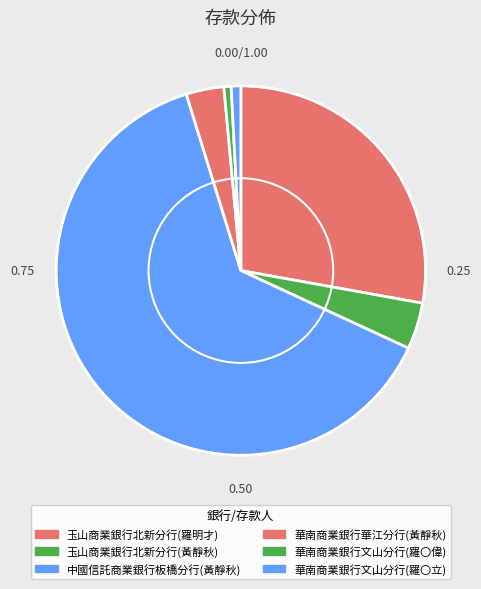

To the nearest percent, what percentage of the pie is 華南商業銀行文山分行(羅〇立)?

1%